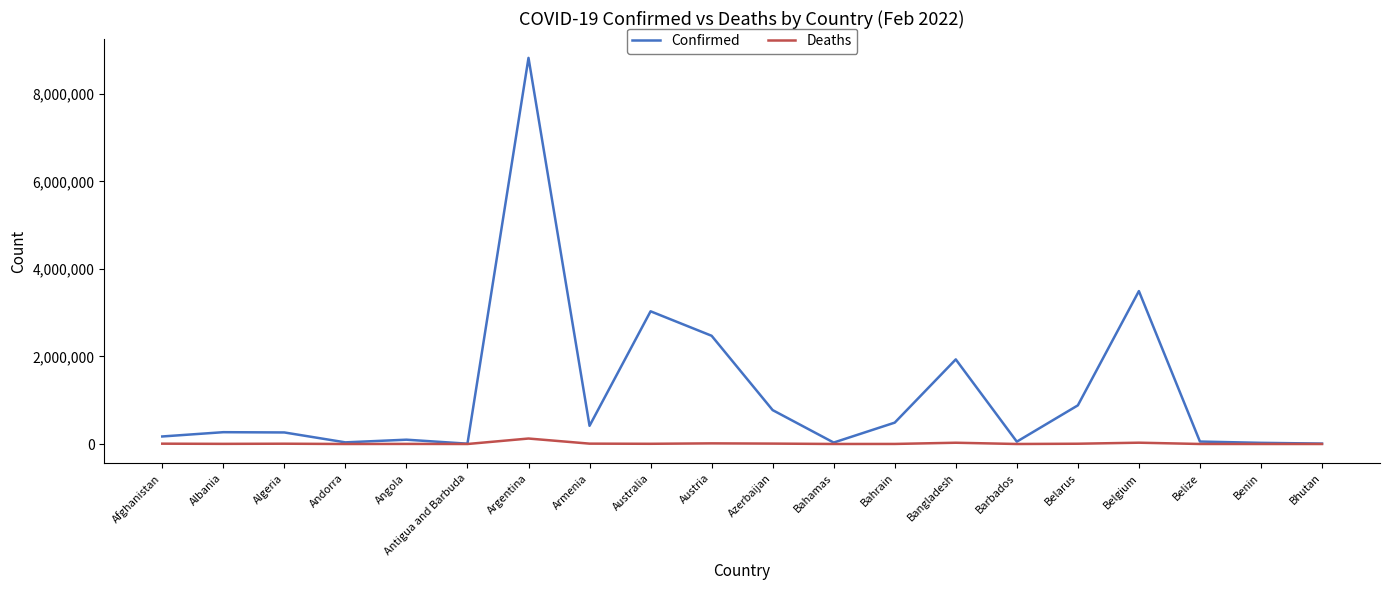

Does the chart display data point markers on the line(s)?

No